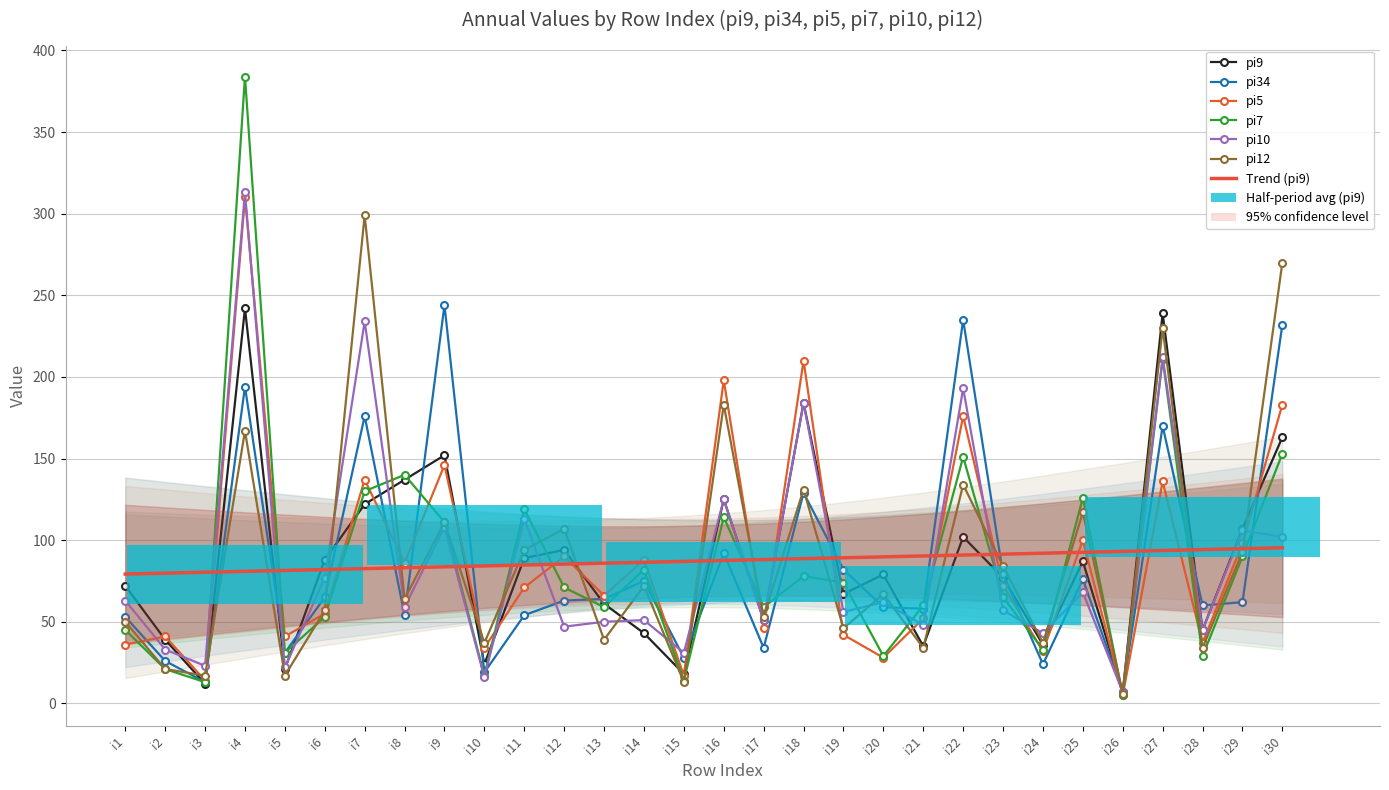

Reading left to right, extract all data points from this chart.

pi9: i1=72	i2=39	i3=12	i4=242	i5=21	i6=88	i7=122	i8=137	i9=152	i10=24	i11=89	i12=94	i13=61	i14=43	i15=18	i16=125	i17=51	i18=184	i19=67	i20=79	i21=35	i22=102	i23=77	i24=36	i25=87	i26=7	i27=239	i28=45	i29=107	i30=163
pi34: i1=53	i2=26	i3=13	i4=194	i5=31	i6=65	i7=176	i8=54	i9=244	i10=19	i11=54	i12=63	i13=64	i14=75	i15=28	i16=92	i17=34	i18=129	i19=82	i20=59	i21=58	i22=235	i23=79	i24=24	i25=76	i26=7	i27=170	i28=60	i29=62	i30=232
pi5: i1=36	i2=41	i3=14	i4=310	i5=41	i6=55	i7=137	i8=86	i9=146	i10=34	i11=71	i12=90	i13=66	i14=88	i15=17	i16=198	i17=46	i18=210	i19=42	i20=28	i21=52	i22=176	i23=72	i24=32	i25=100	i26=5	i27=136	i28=37	i29=98	i30=183
pi7: i1=45	i2=21	i3=13	i4=384	i5=31	i6=53	i7=130	i8=140	i9=111	i10=17	i11=119	i12=71	i13=59	i14=82	i15=14	i16=114	i17=59	i18=78	i19=74	i20=29	i21=60	i22=151	i23=65	i24=33	i25=126	i26=5	i27=211	i28=29	i29=90	i30=153
pi10: i1=63	i2=33	i3=23	i4=313	i5=22	i6=77	i7=234	i8=59	i9=108	i10=16	i11=113	i12=47	i13=50	i14=51	i15=31	i16=125	i17=51	i18=184	i19=56	i20=62	i21=48	i22=193	i23=57	i24=43	i25=68	i26=7	i27=212	i28=45	i29=106	i30=102
pi12: i1=50	i2=21	i3=17	i4=167	i5=17	i6=57	i7=299	i8=64	i9=111	i10=37	i11=94	i12=107	i13=39	i14=72	i15=13	i16=183	i17=53	i18=131	i19=46	i20=67	i21=34	i22=134	i23=84	i24=37	i25=117	i26=6	i27=230	i28=34	i29=93	i30=270